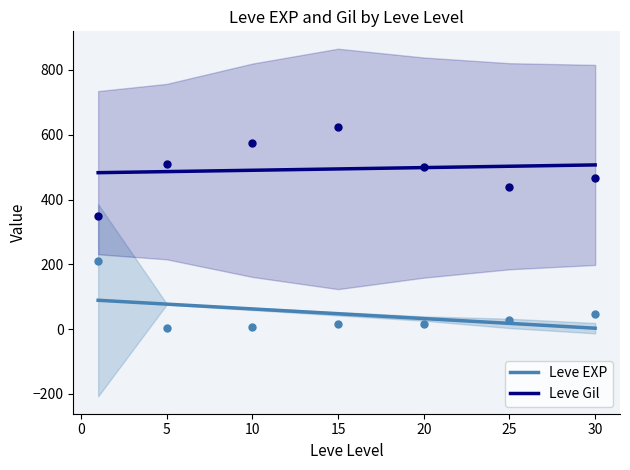

Which series reaches the maximum Y coordinate?

Leve Gil